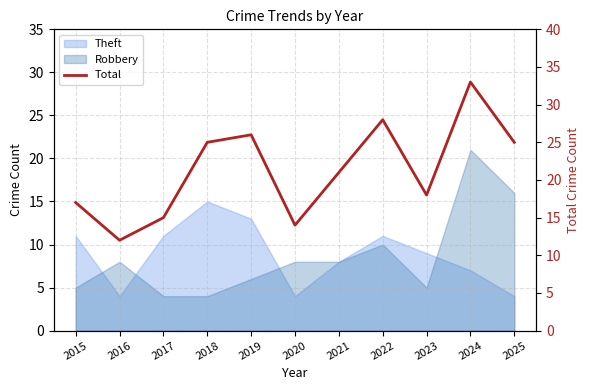

Reading left to right, list all the values displayed in this chart.

17	12	15	25	26	14	21	28	18	33	25